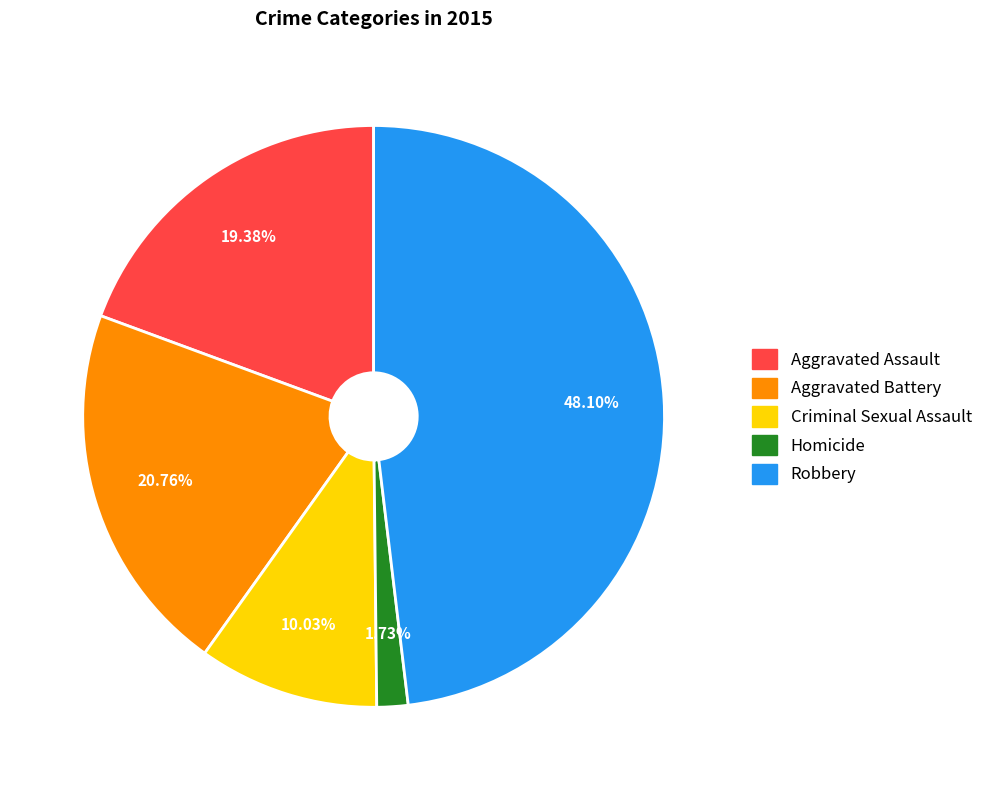

How many slices are in this pie chart?

5